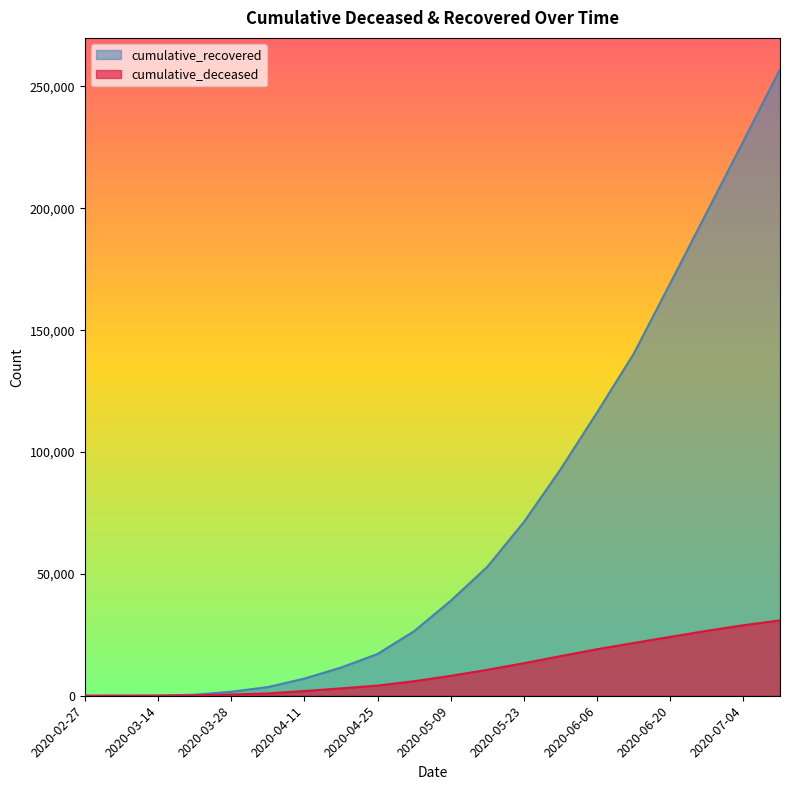

Reading right to left, list all the values displayed in this chart.

cumulative_recovered: 257065	227560	198402	169195	140285	116220	92861	71252	52879	38960	26491	17127	11551	7024	3542	1635	423	63	10	3
cumulative_deceased: 30920	28927	26644	24150	21645	19085	16257	13346	10645	8165	5962	4167	3021	1940	952	519	141	20	1	0